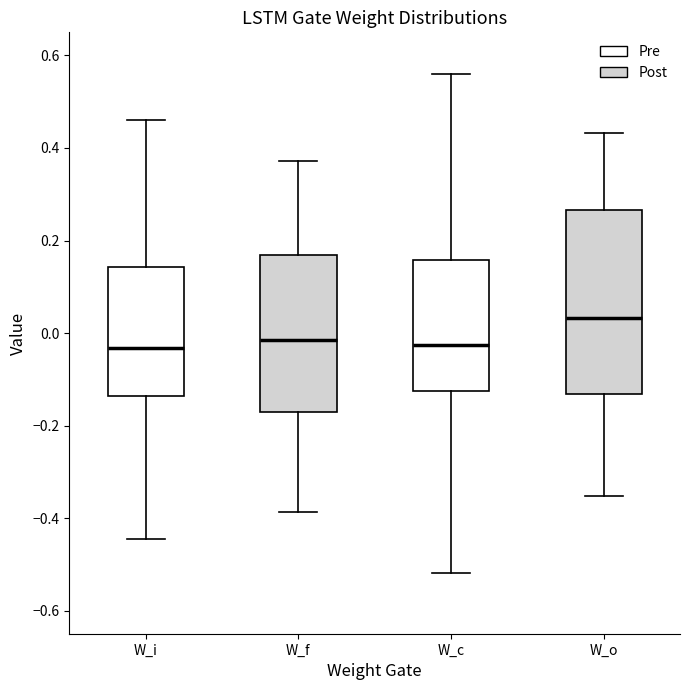

Reading left to right, transcribe this box plot: for each box, give where its median line is, the range the box spans, and where its two whiskers end, as read against the y-axis. The values are not printed on the chart, so give them approximately, as read against the axis.

W_i: median -0.04, box -0.14 to 0.14, whiskers -0.44 to 0.46
W_f: median -0.02, box -0.18 to 0.16, whiskers -0.38 to 0.38
W_c: median -0.02, box -0.12 to 0.16, whiskers -0.52 to 0.56
W_o: median 0.04, box -0.14 to 0.26, whiskers -0.36 to 0.44